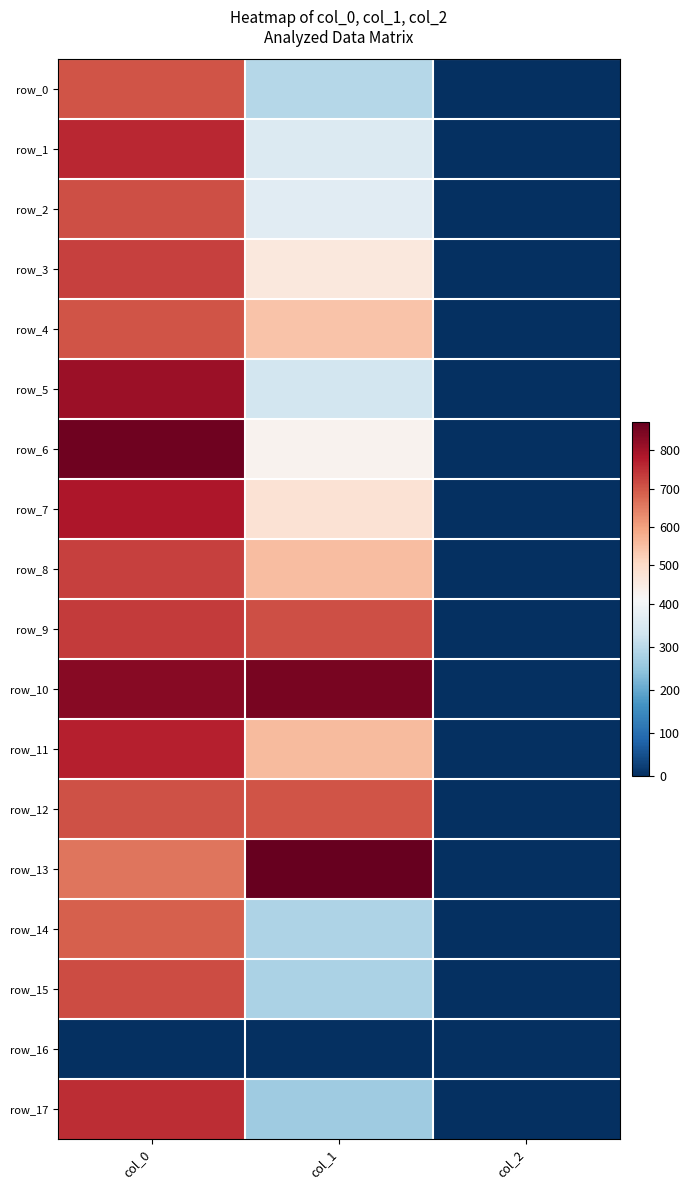

Which has a higher value, col_2 or col_1?

col_1